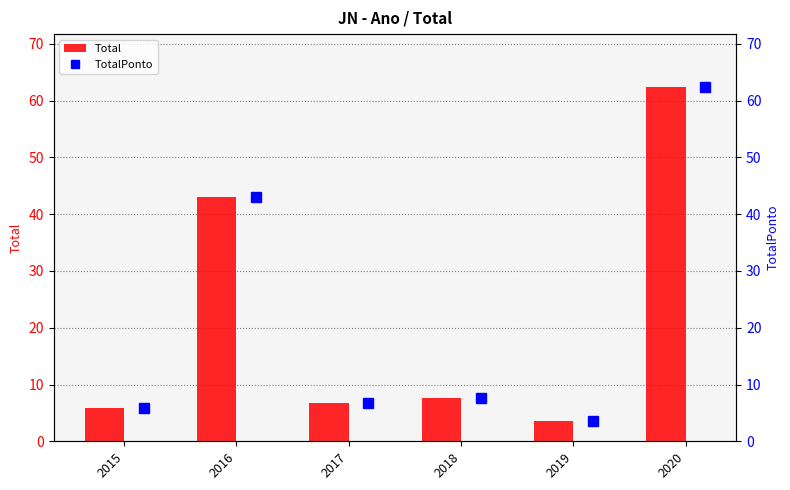

Are the bars grouped side by side (vs. stacked)?

Yes